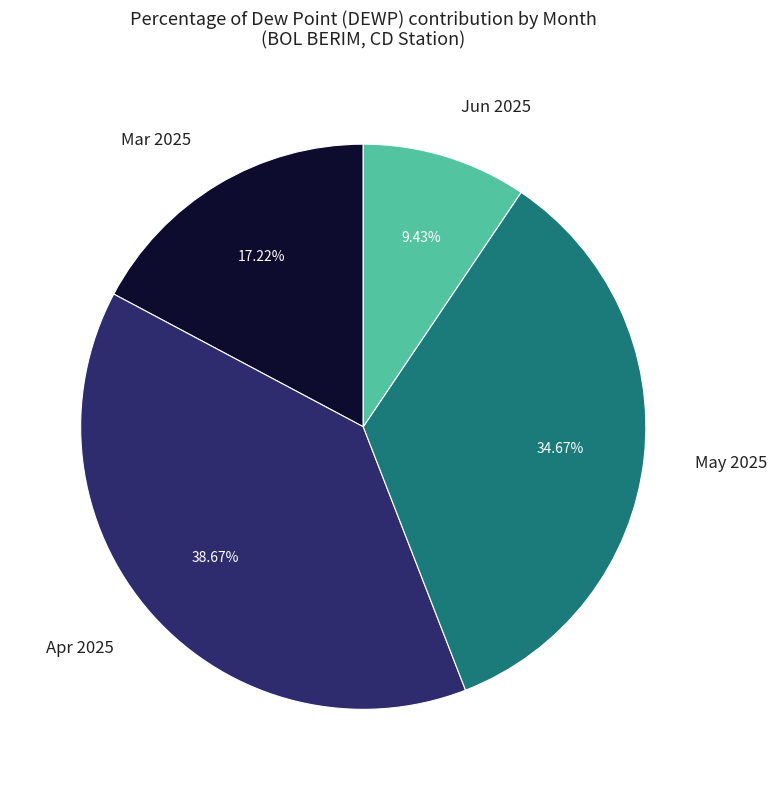

Do Mar 2025 and Apr 2025 together represent more than half of the pie?

Yes